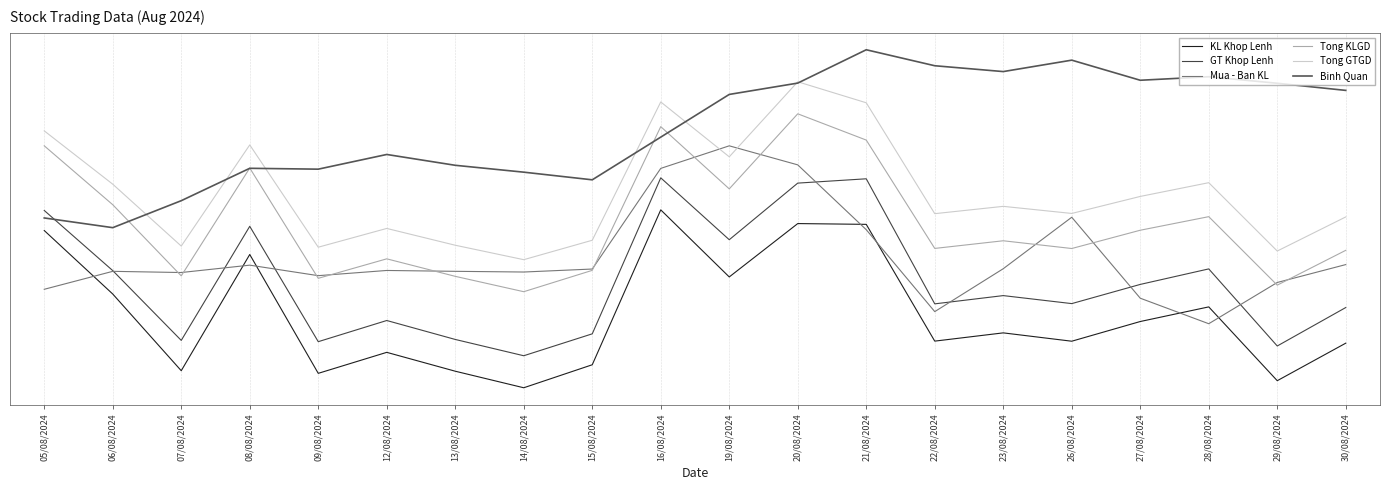

How many times do Mua - Ban KL and Tong KLGD cross each other?

12